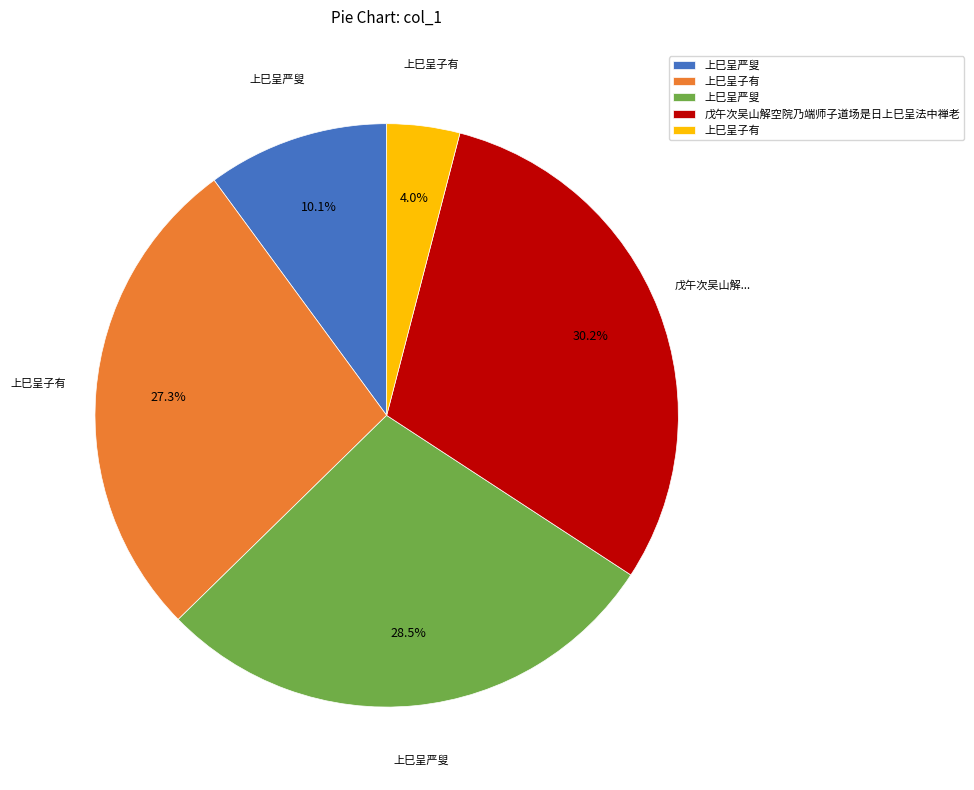

To the nearest percent, what is the average slice percentage?

20%